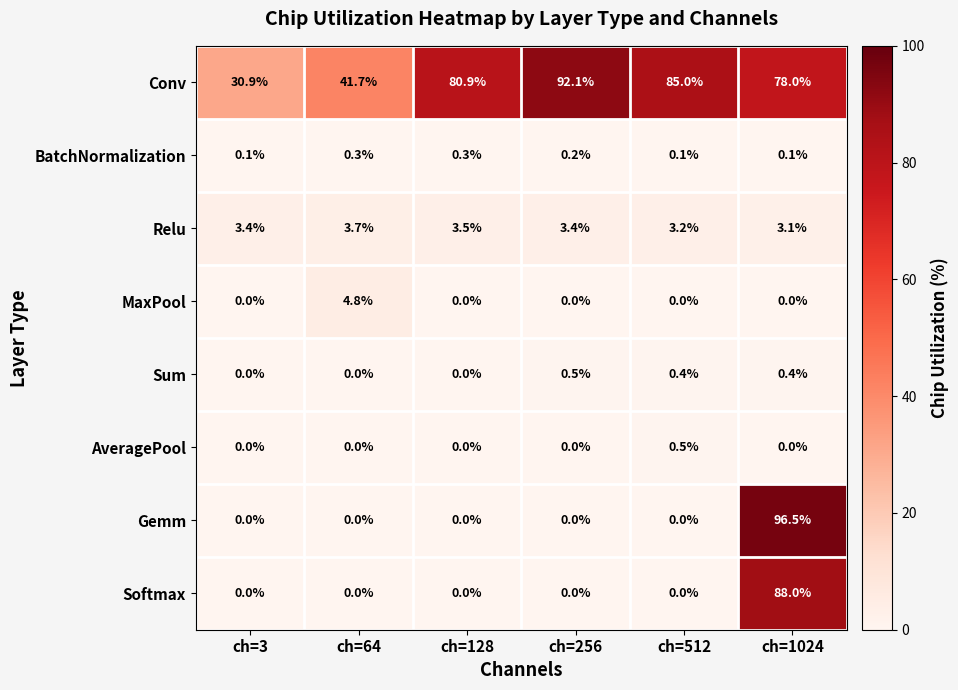

The AveragePool series shows 0.0 at ch=64. True or false?

True